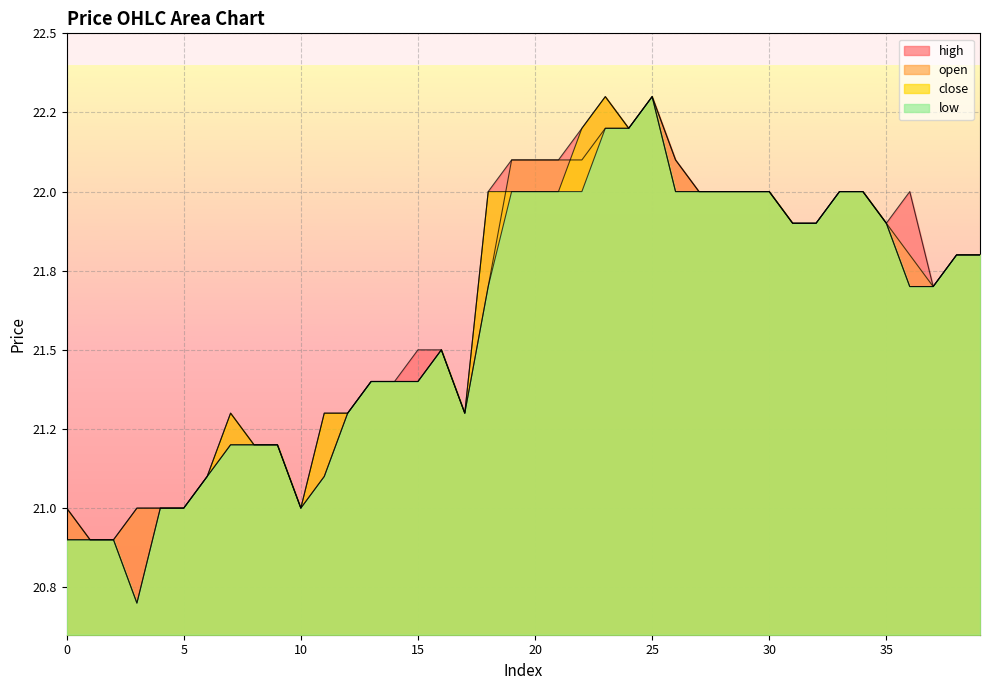

List the series in order of their peak value, lowest first.

close, high, open, low